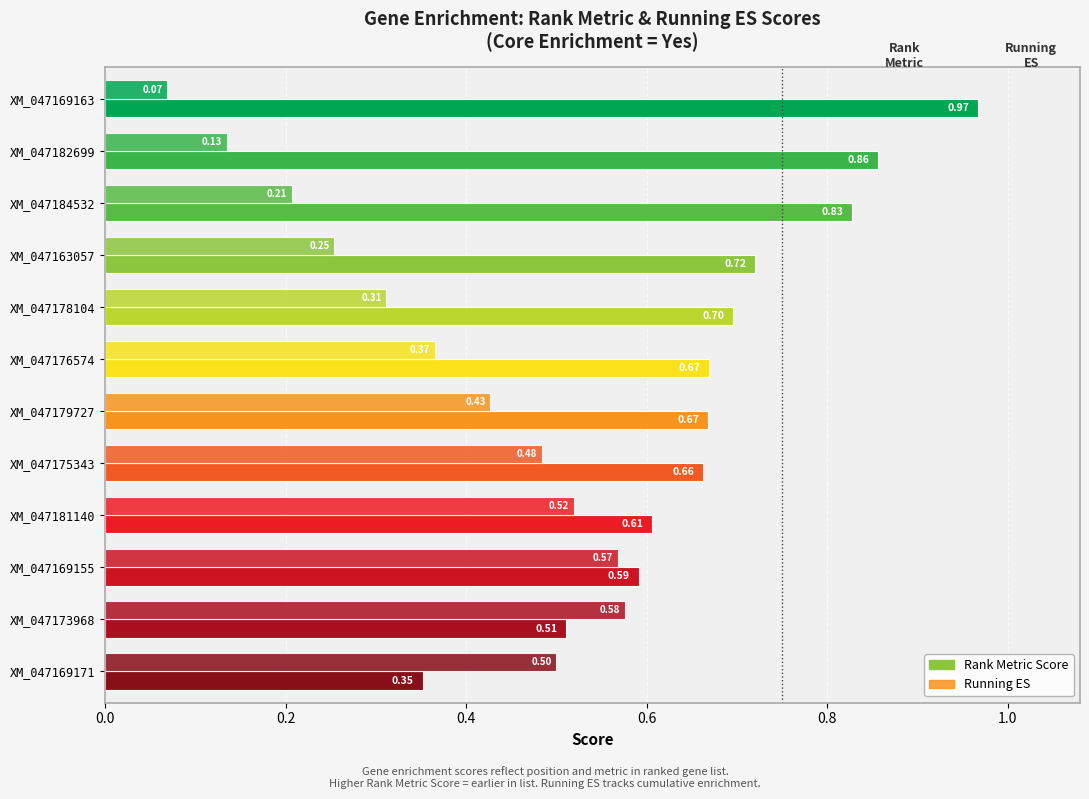

Is it true that running_es equals 0.2 at 5?

False